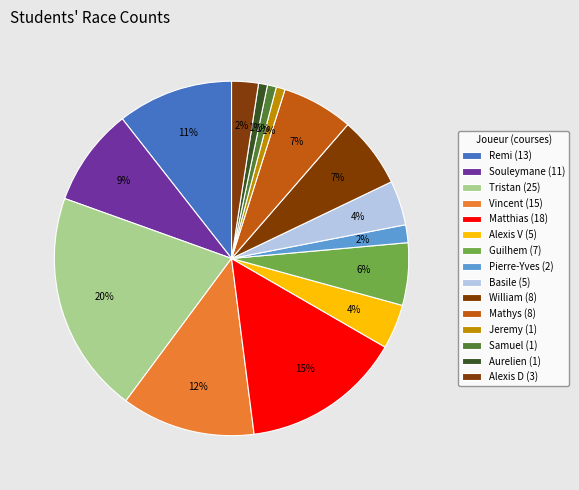

How many slices are in this pie chart?

15